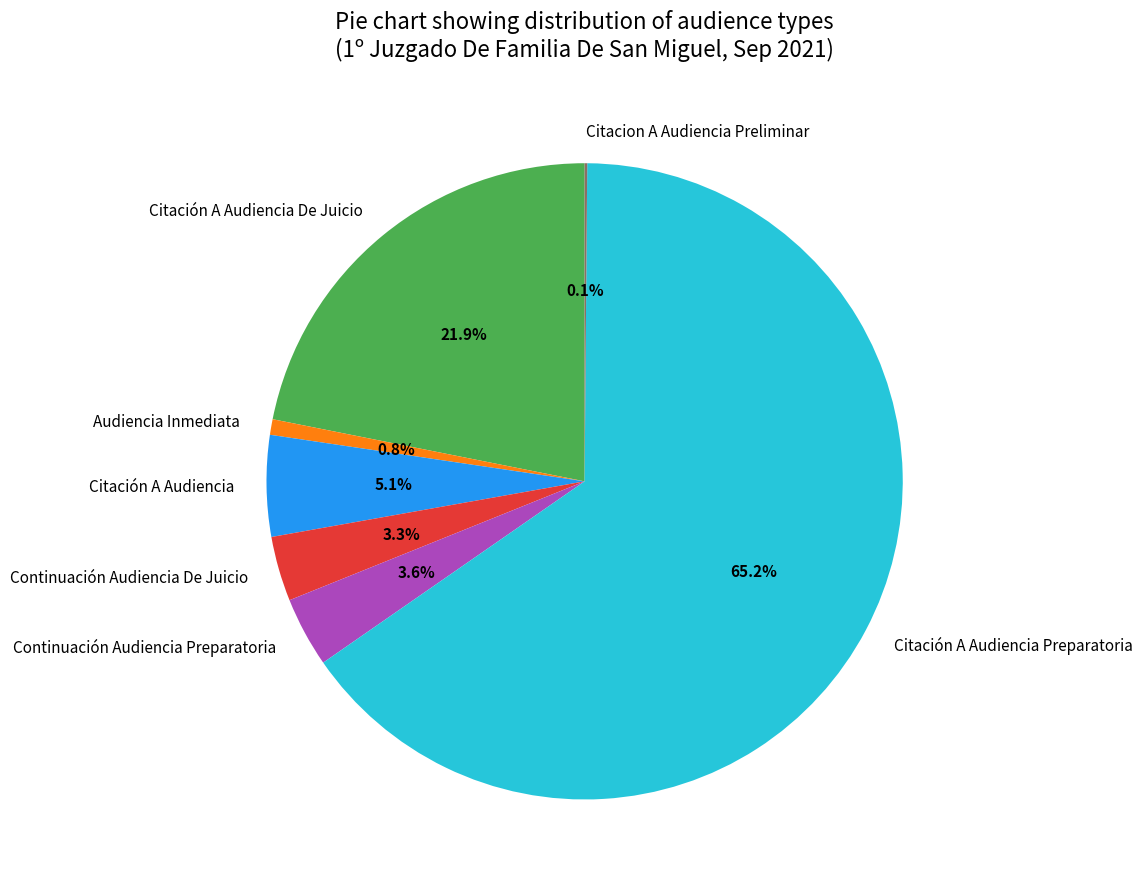

Which slice represents more than half of the pie?

Citación A Audiencia Preparatoria